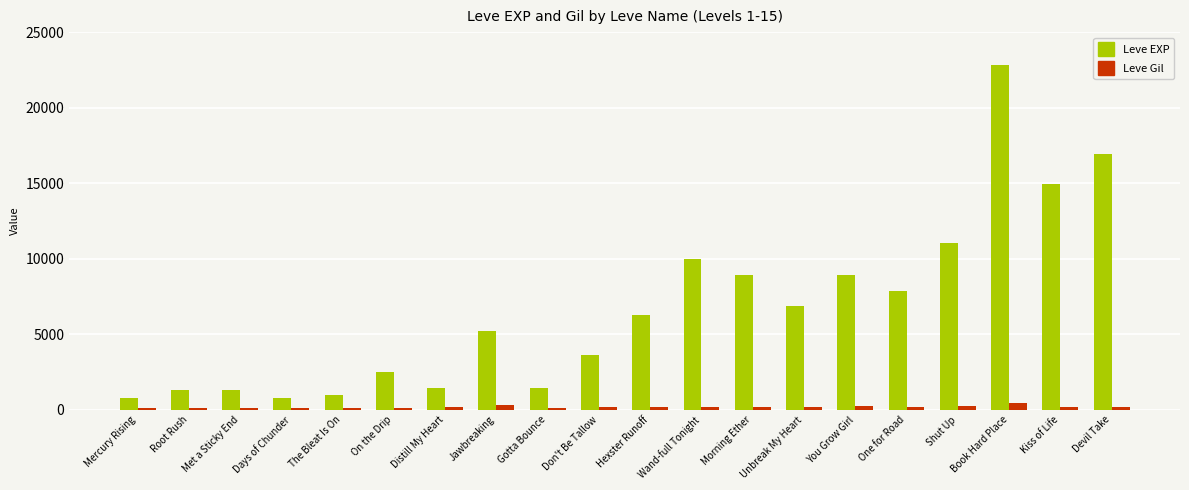

The Leve EXP series shows 18315 at Shut Up. True or false?

False